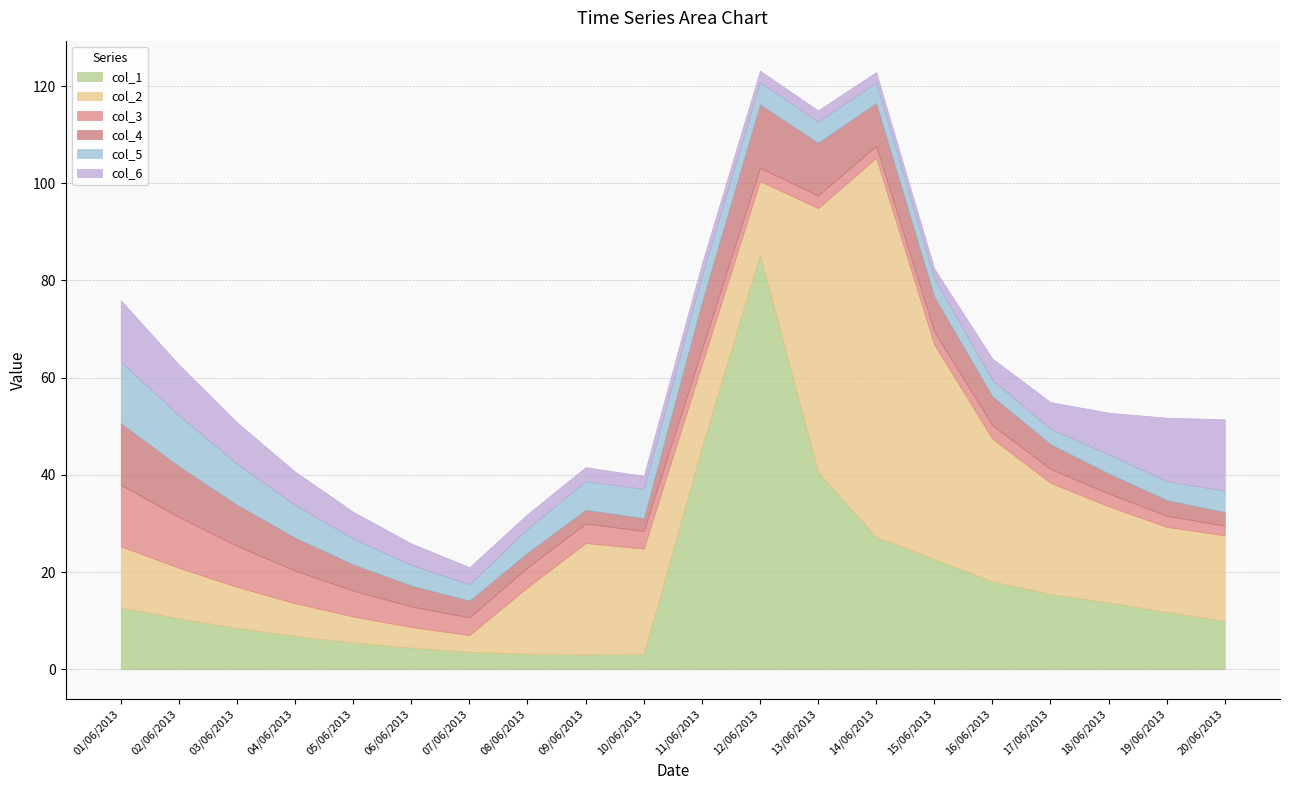

Which category has the lowest value in the col_4 series?

10/06/2013